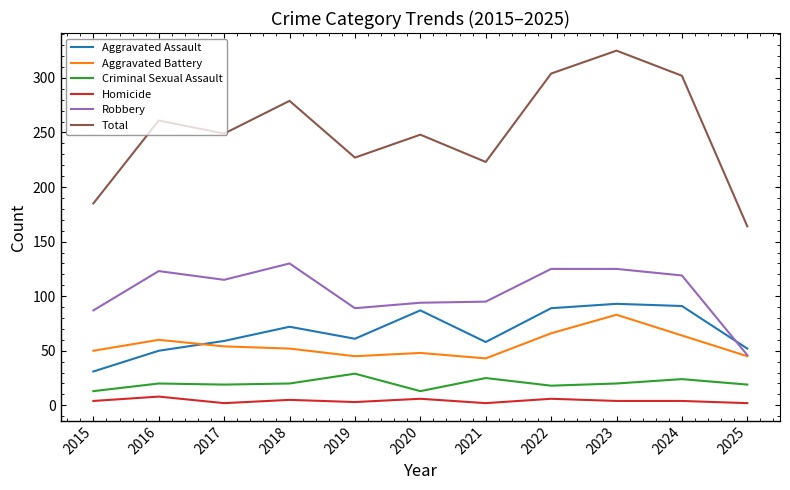

True or false: Criminal Sexual Assault and Total intersect in this chart.

False